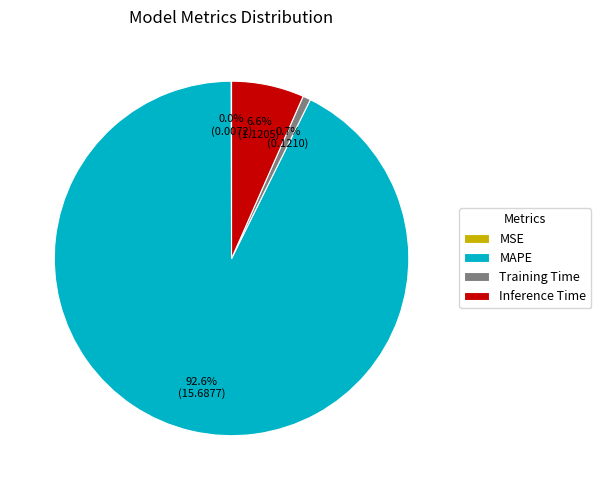

Does MAPE represent more than half of the total?

Yes